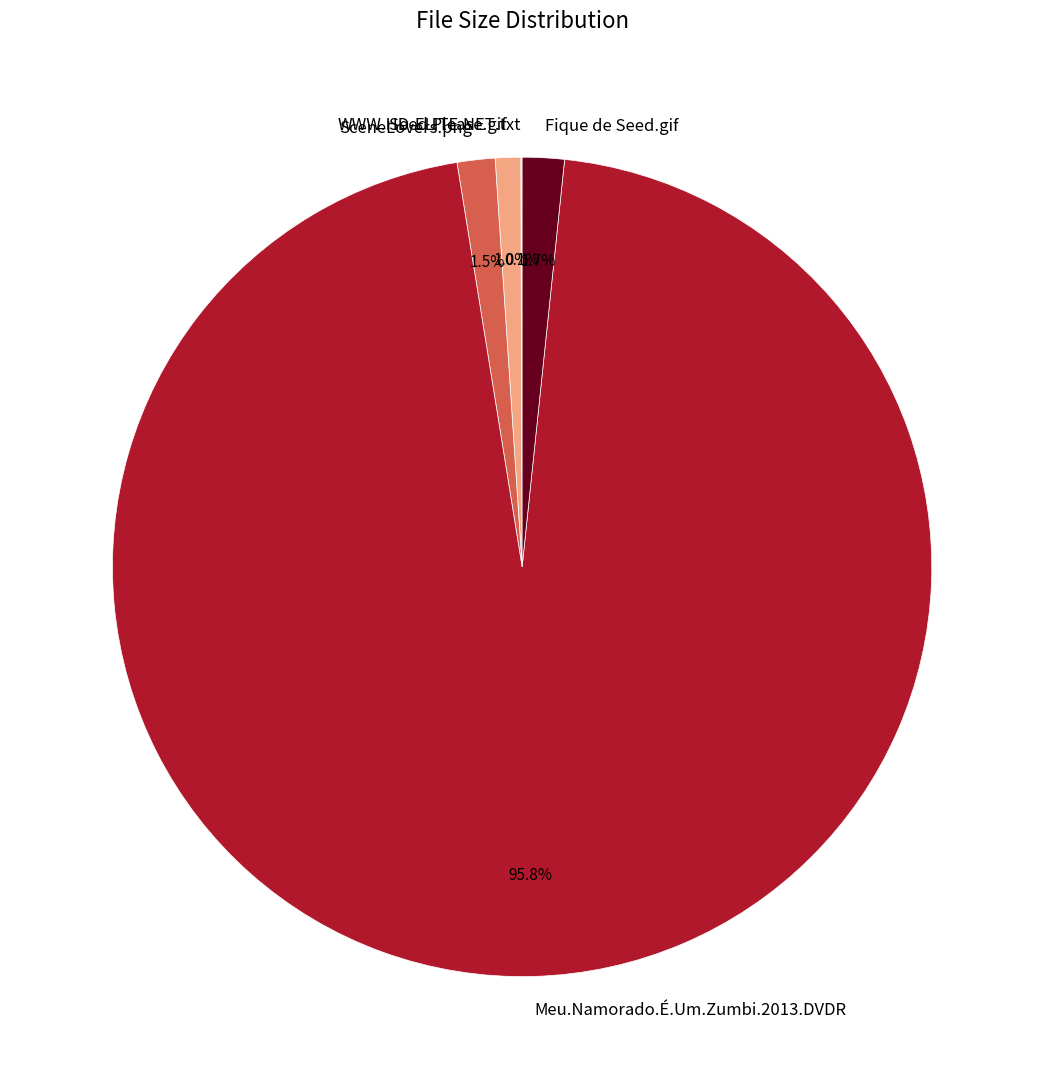

What is the majority slice?

Meu.Namorado.É.Um.Zumbi.2013.DVDR